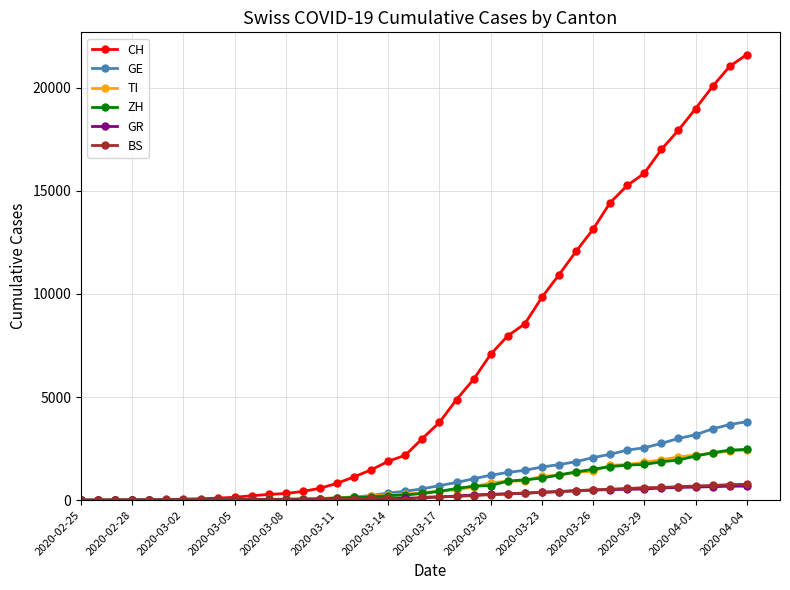

At how many categories does at least one series exceed 10679?

12